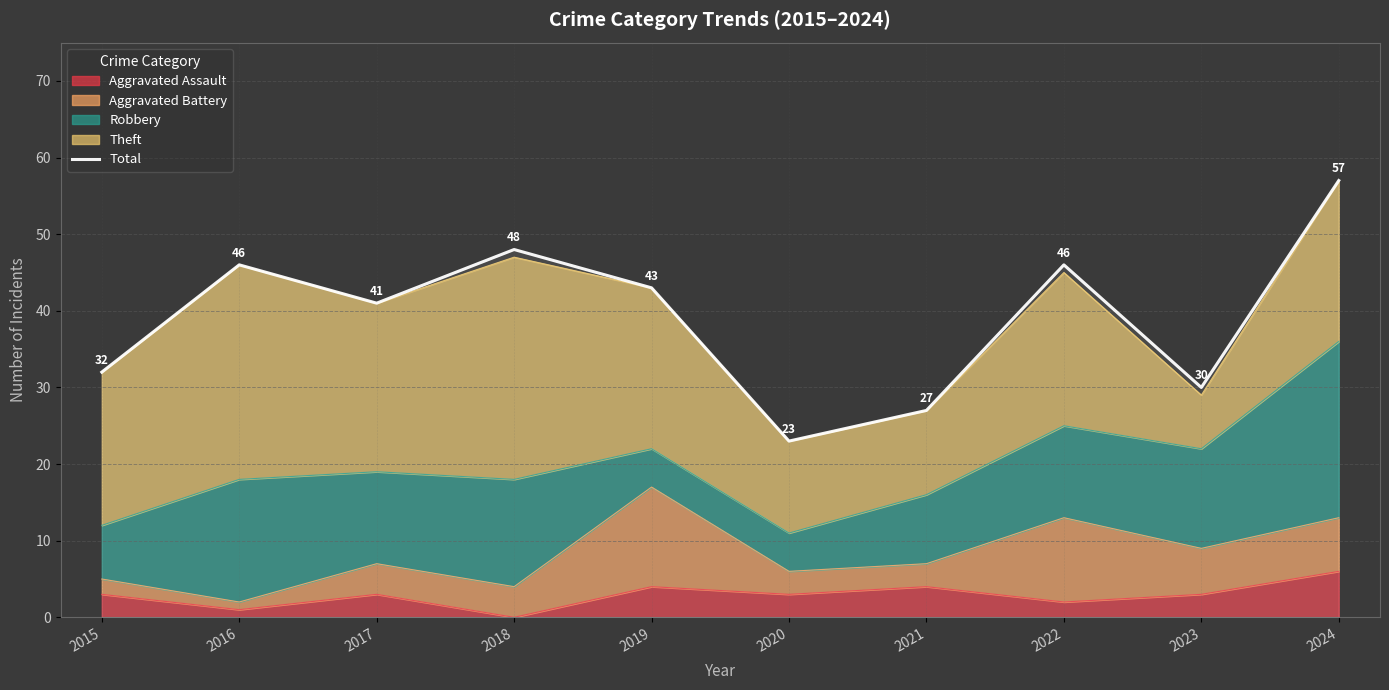

List the labels in order of value, largest first.

2024, 2018, 2016, 2022, 2019, 2017, 2015, 2023, 2021, 2020